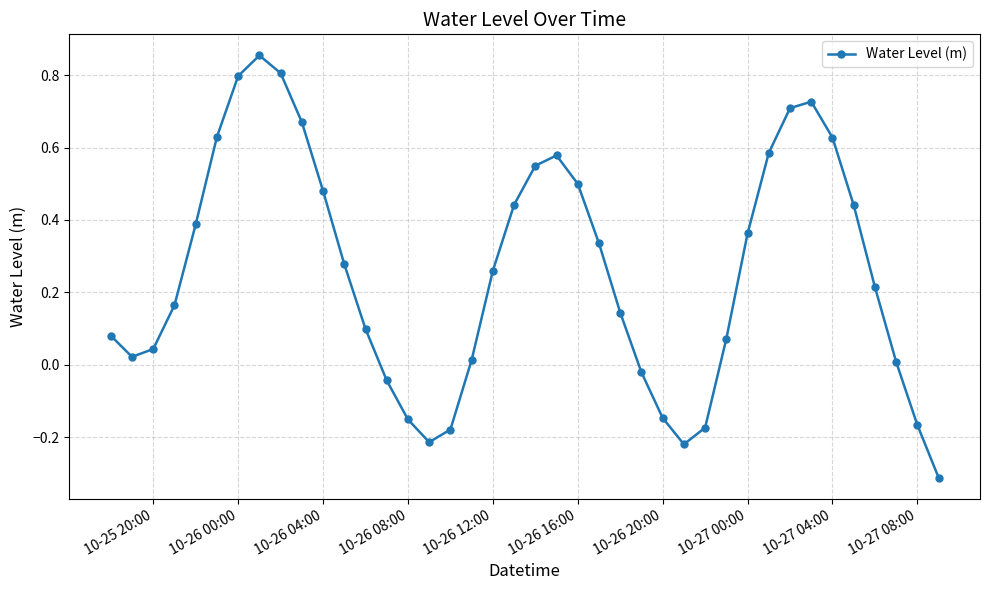

What is the sum of all values?

10.2